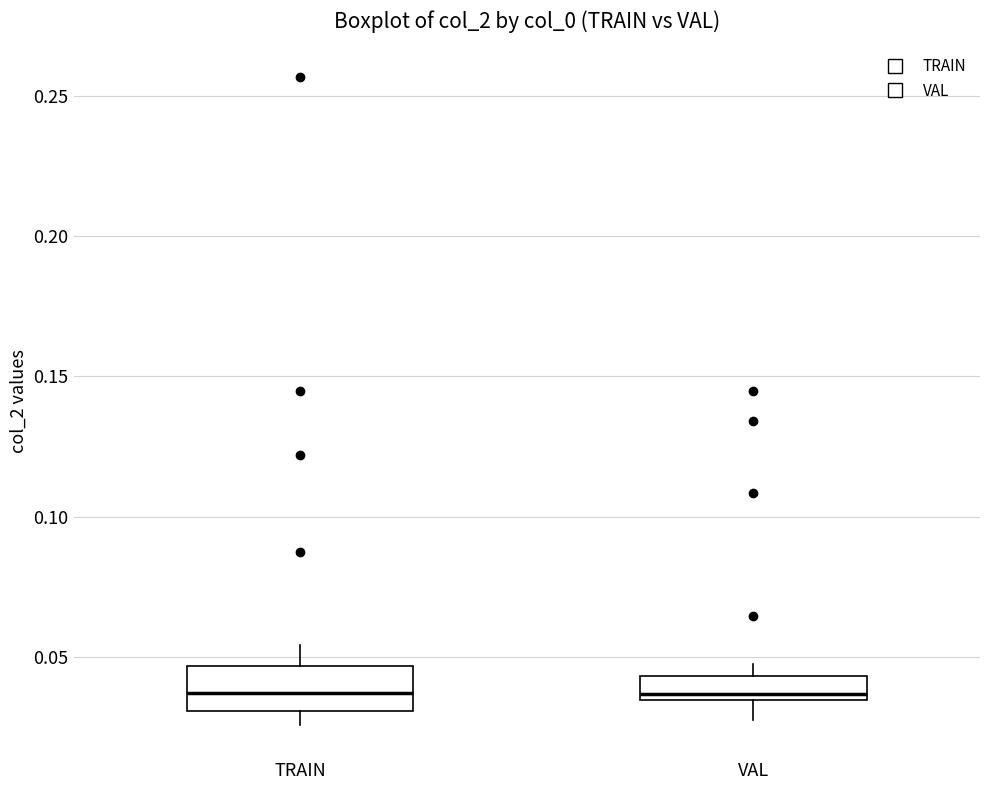

Where is the upper edge of the box for VAL on the y-axis? The values are not printed on the chart, so give them approximately, as read against the axis.

0.045